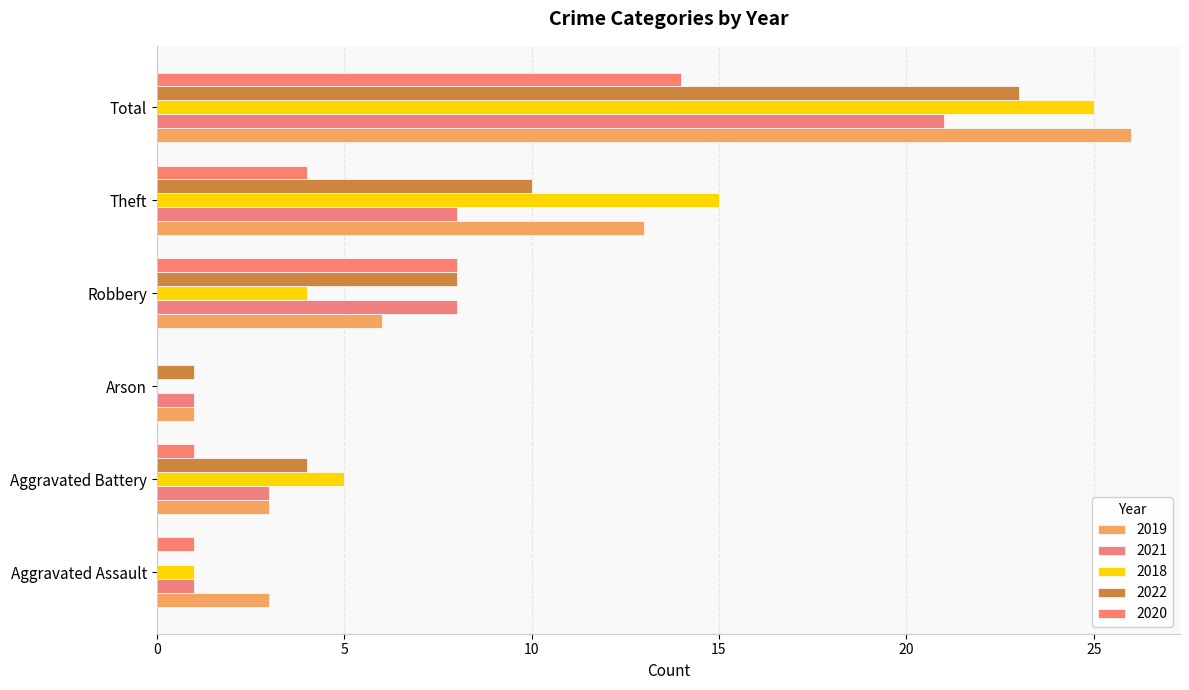

What are all the series names shown in the legend?

2019, 2021, 2018, 2022, 2020